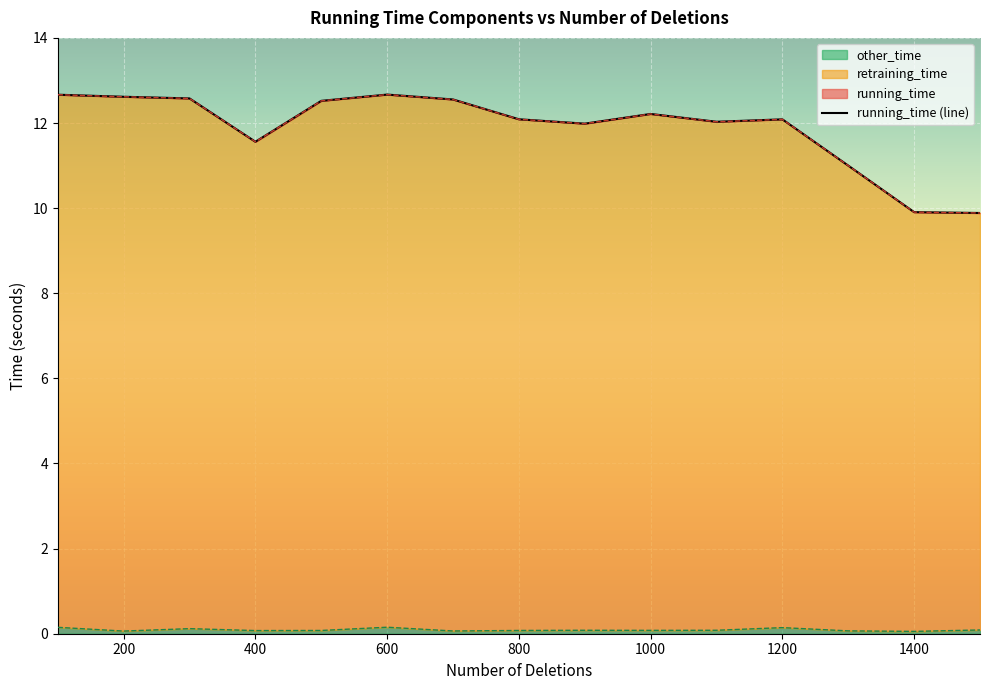

Reading right to left, list all the values displayed in this chart.

running_time: 9.9	9.9	11.0	12.1	12.0	12.2	12.0	12.1	12.6	12.7	12.5	11.6	12.6	12.6	12.7
retraining_time: 9.9	9.9	11.0	12.1	12.0	12.2	12.0	12.1	12.6	12.7	12.5	11.6	12.6	12.6	12.7
other_time: 0.1	0.1	0.1	0.1	0.1	0.1	0.1	0.1	0.1	0.2	0.1	0.1	0.1	0.1	0.2